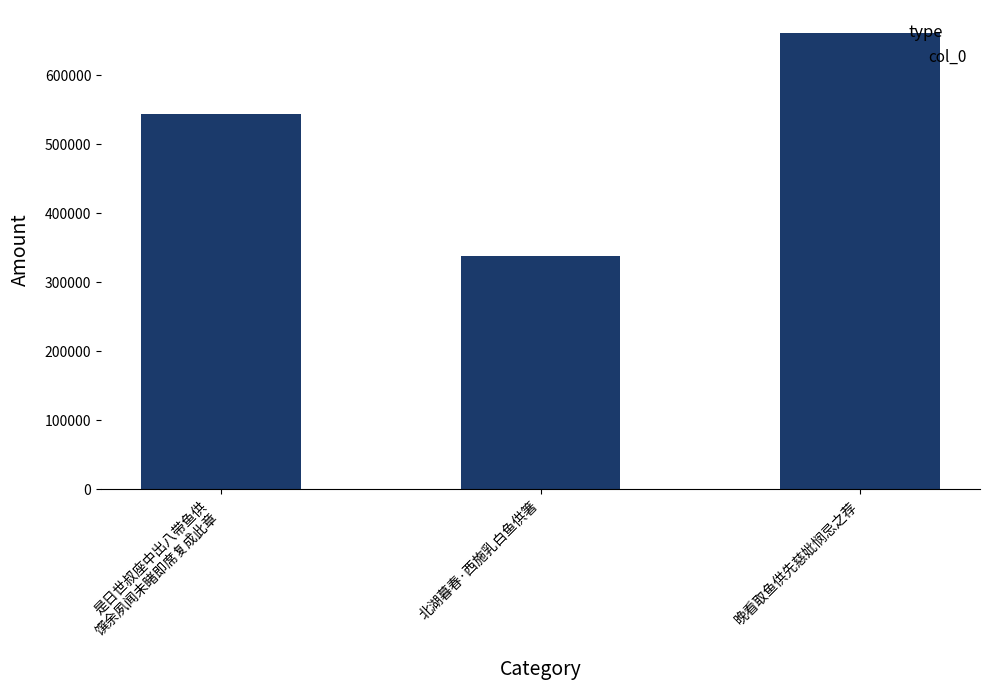

What is the average value?

514250